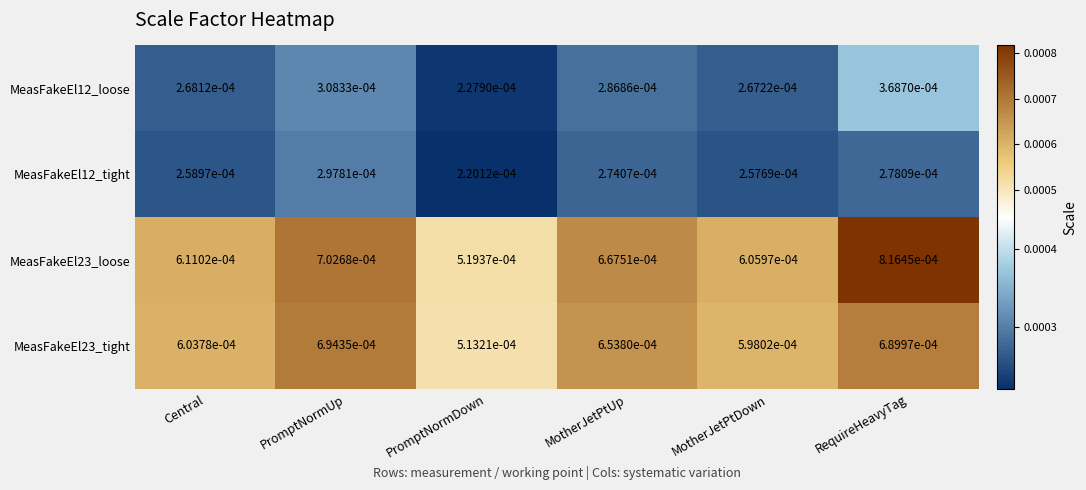

Is the value of MeasFakeEl23_tight at MotherJetPtUp greater than the value of MeasFakeEl12_tight at PromptNormDown?

Yes